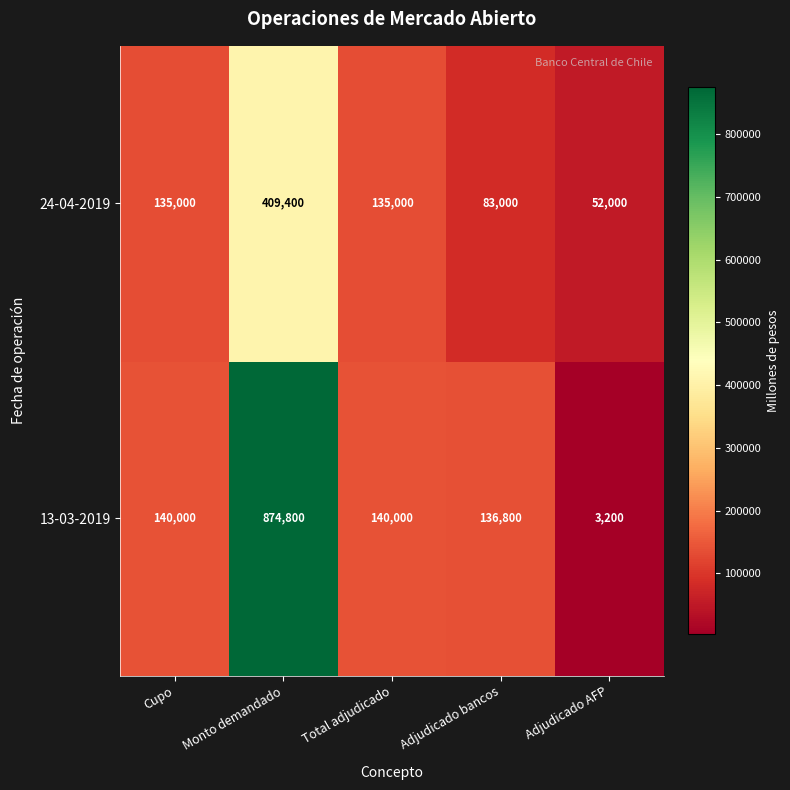

Which series has the widest spread of values?

13-03-2019